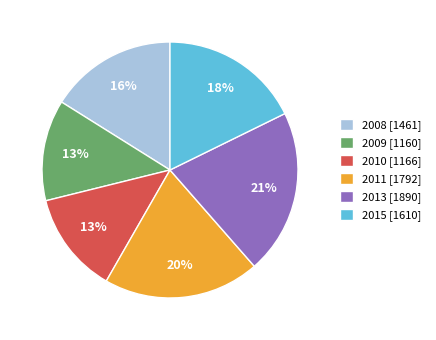

True or false: 2009 accounts for 13% of the total.

True